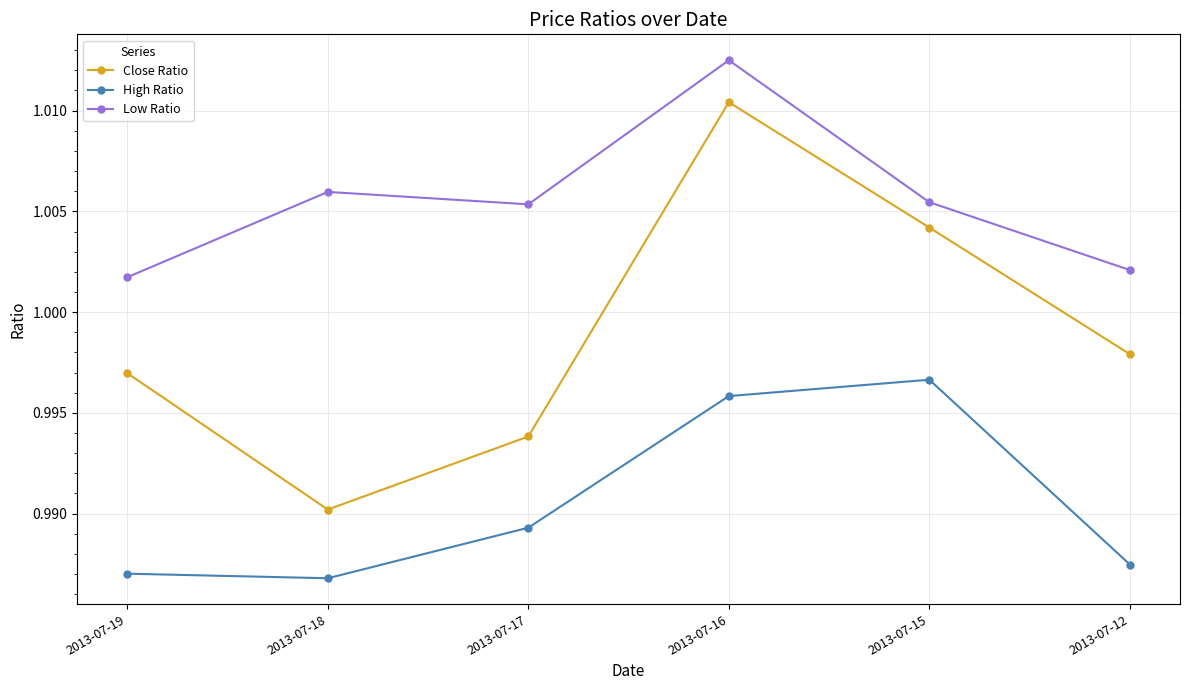

What are all the series names shown in the legend?

Close Ratio, High Ratio, Low Ratio